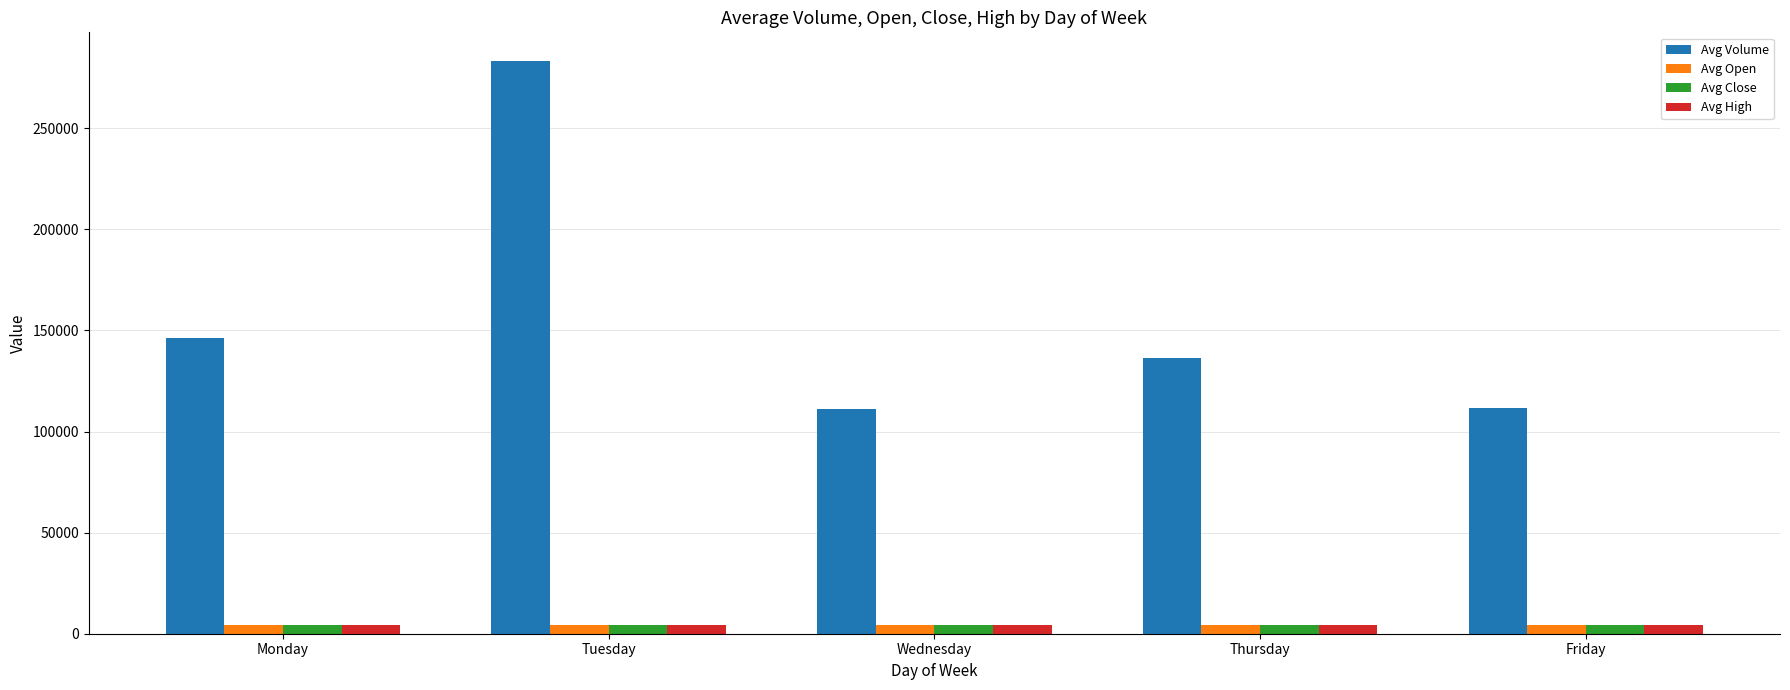

Which series has the largest total across all categories?

Avg Volume